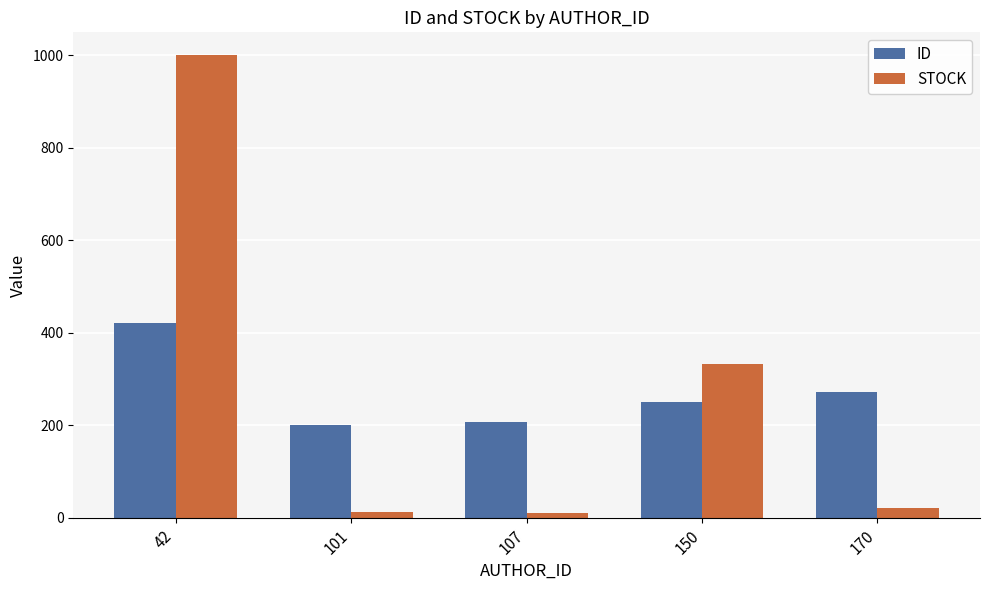

Is the value of STOCK at 42 greater than the value of ID at 42?

Yes